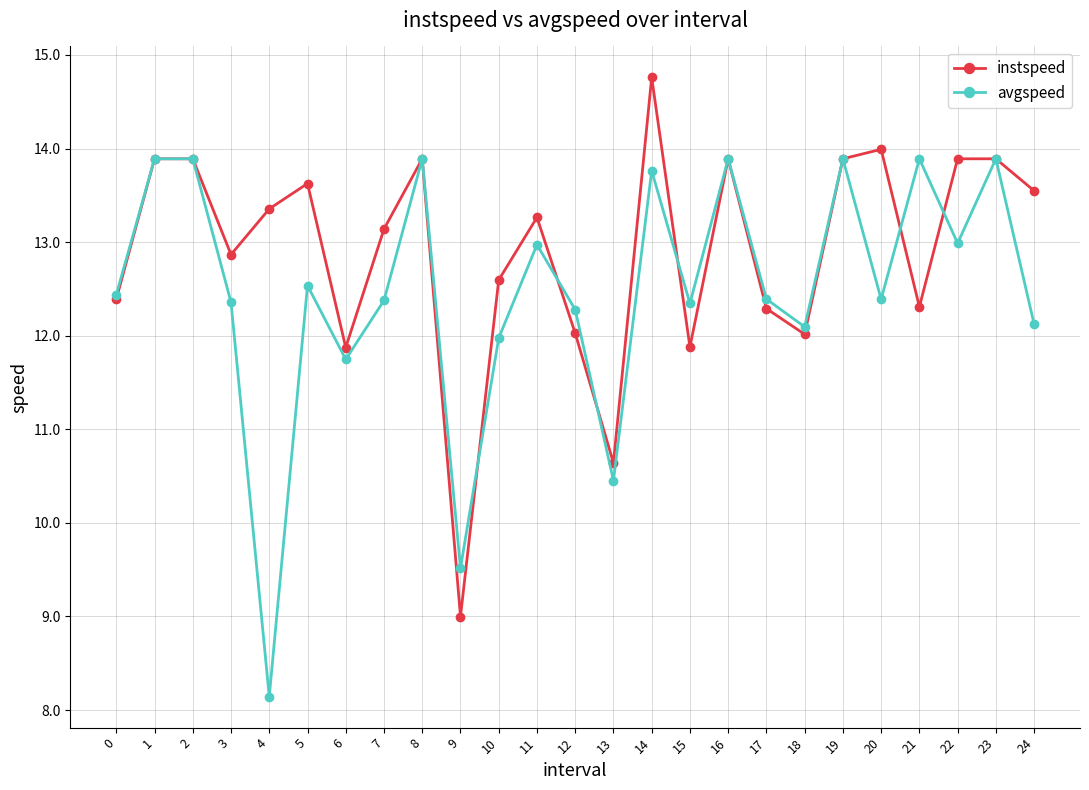

Which series changed the most between 17 and 23?

instspeed